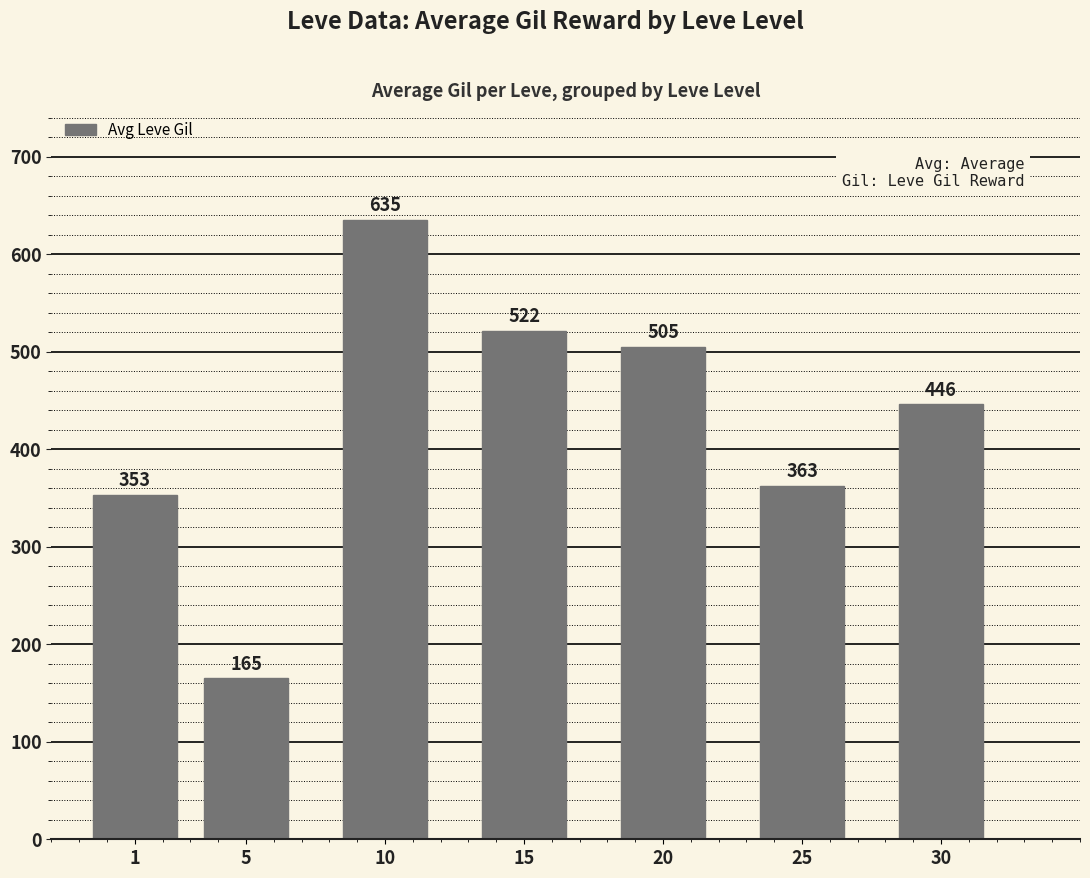

Rank the categories by value from lowest to highest.

5, 1, 25, 30, 20, 15, 10